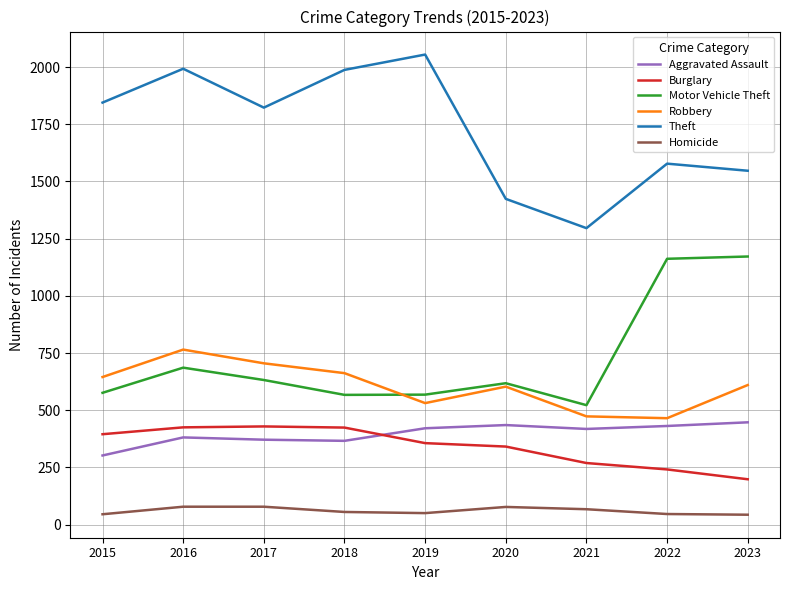

What is the maximum value for Homicide?

78